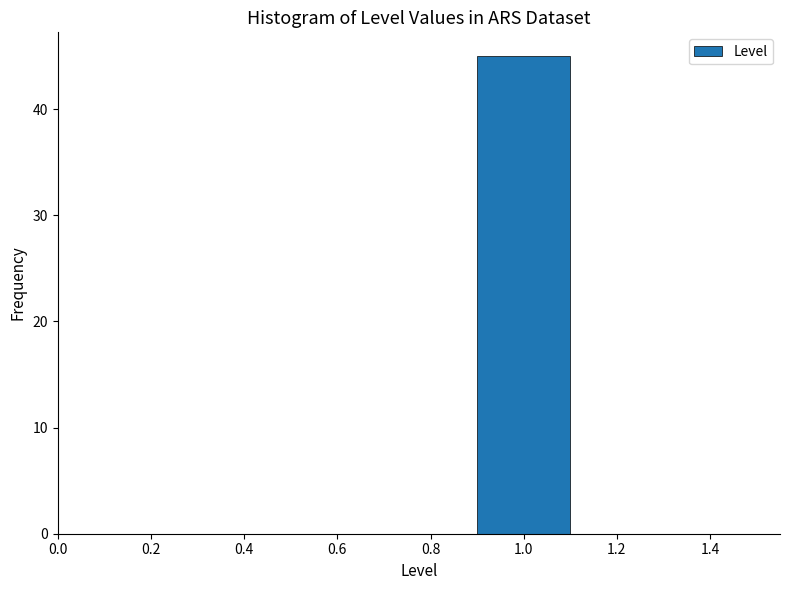

Which range on the x-axis has the tallest bar?

0.9 to 1.1